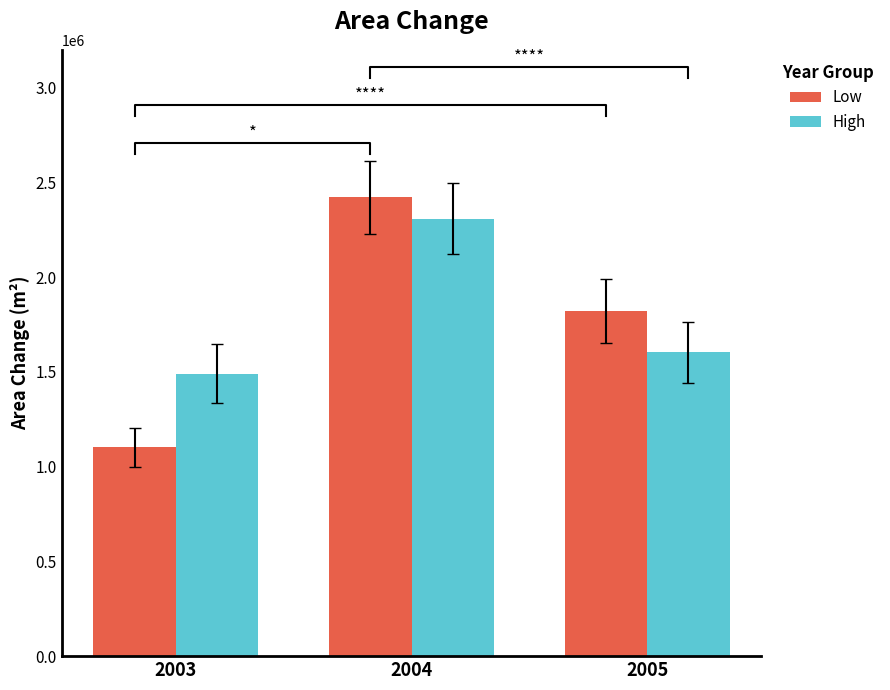

Which series has the widest spread of values?

Low